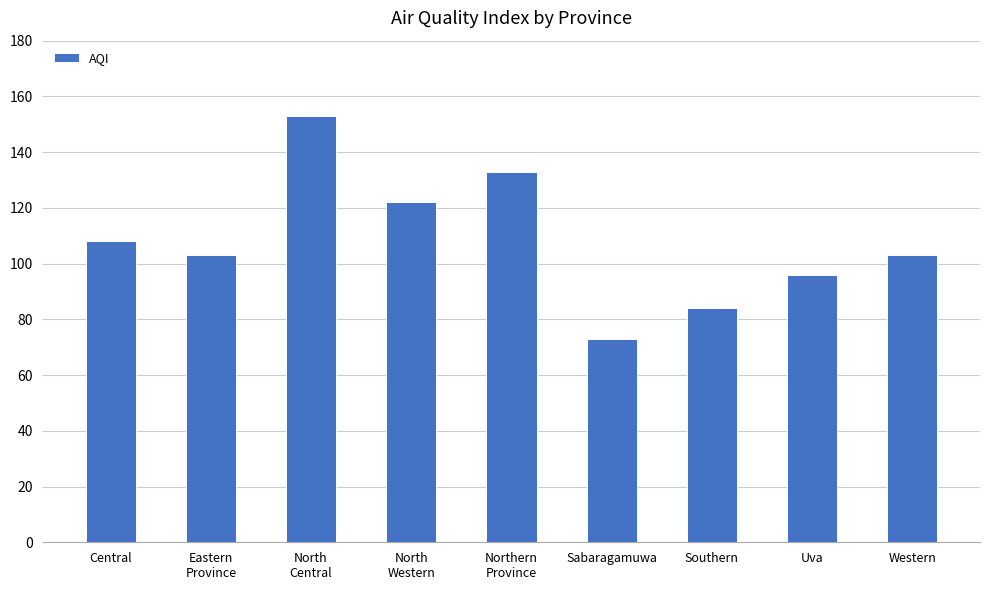

How many bars are there in total?

9